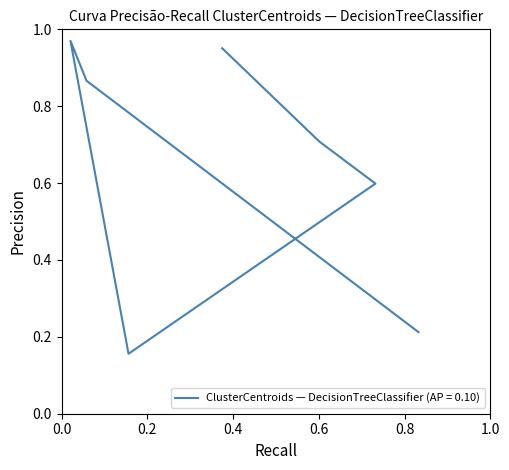

At which category does X reach its first local valley?

3